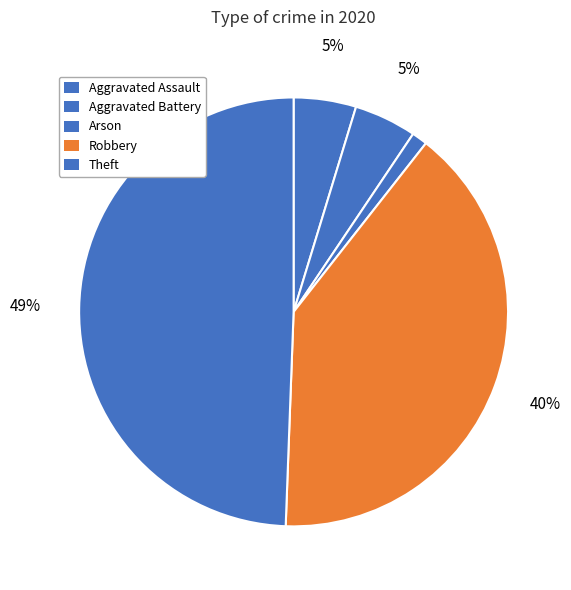

What percentage is the Aggravated Battery slice, to the nearest percent?

5%